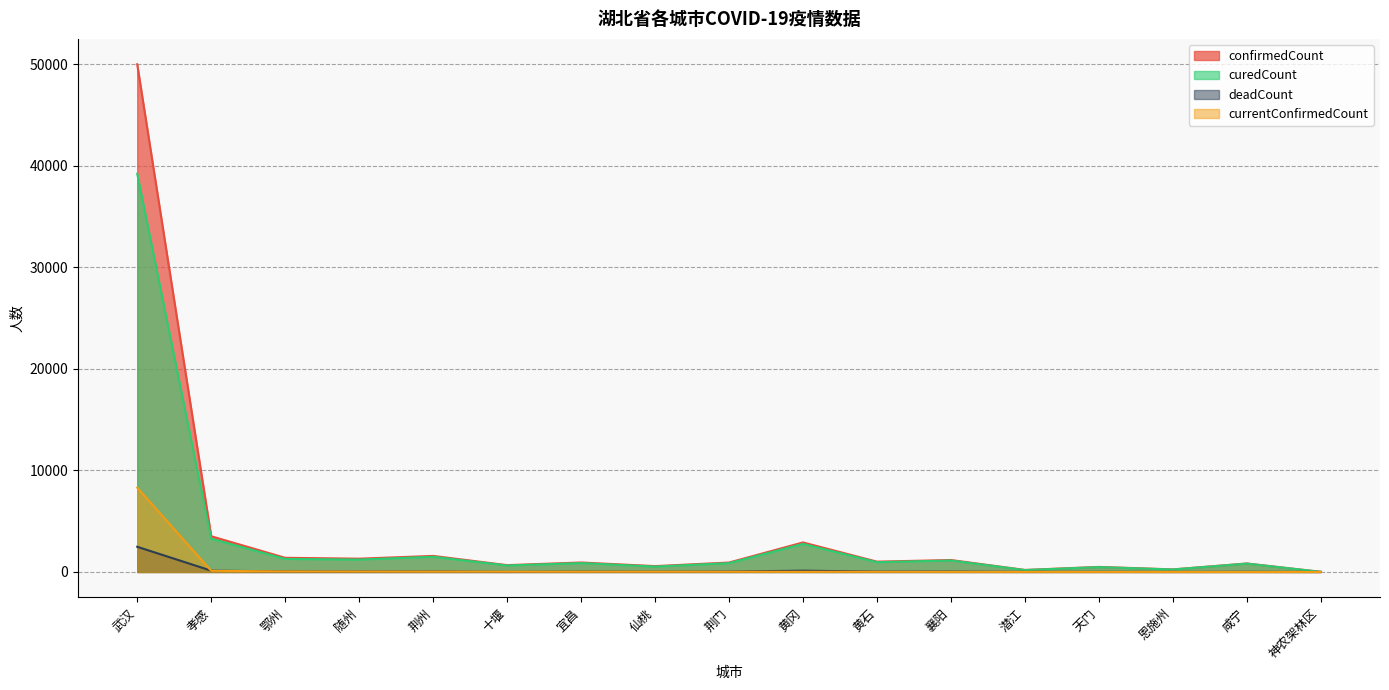

What is the value of the confirmedCount point at the 16th from the left?

836